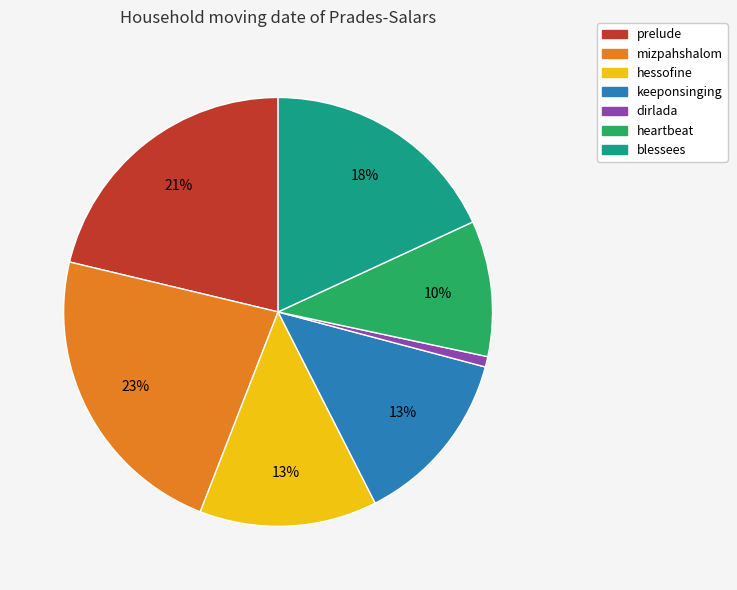

Approximately how many times larger is the value at heartbeat compared to blessees?

0.6